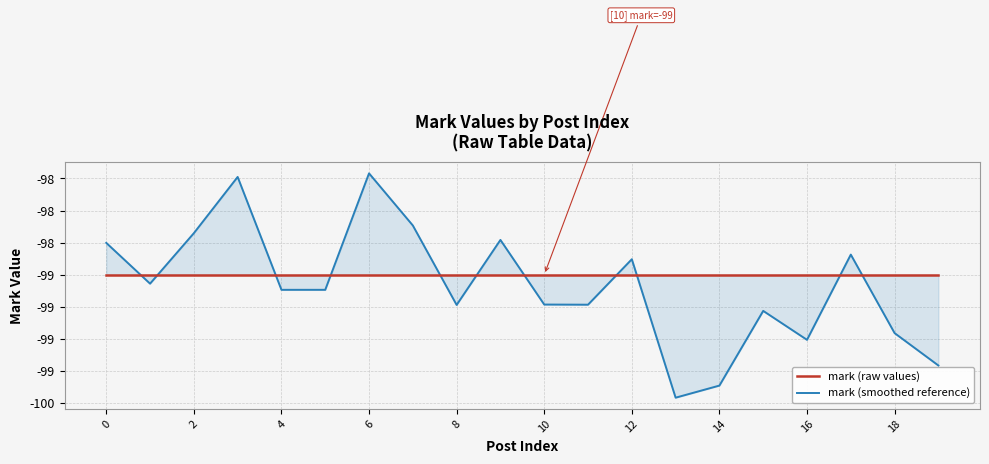

What are all the series names shown in the legend?

mark (raw values), mark (smoothed reference)